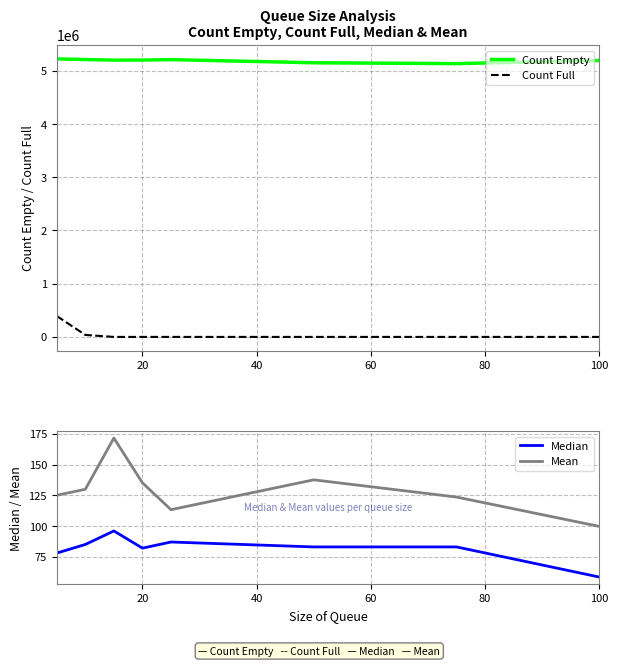

True or false: Count Full and Count Empty cross at least once.

False